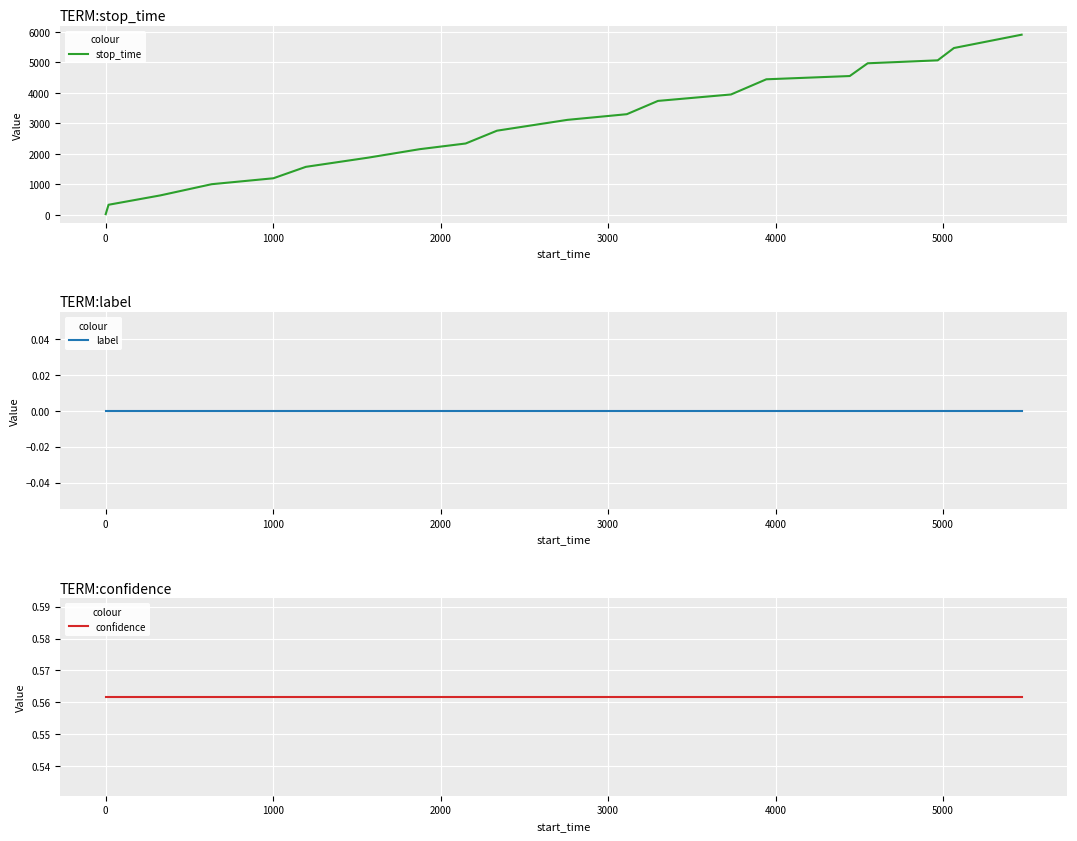

True or false: label and confidence cross at least once.

False